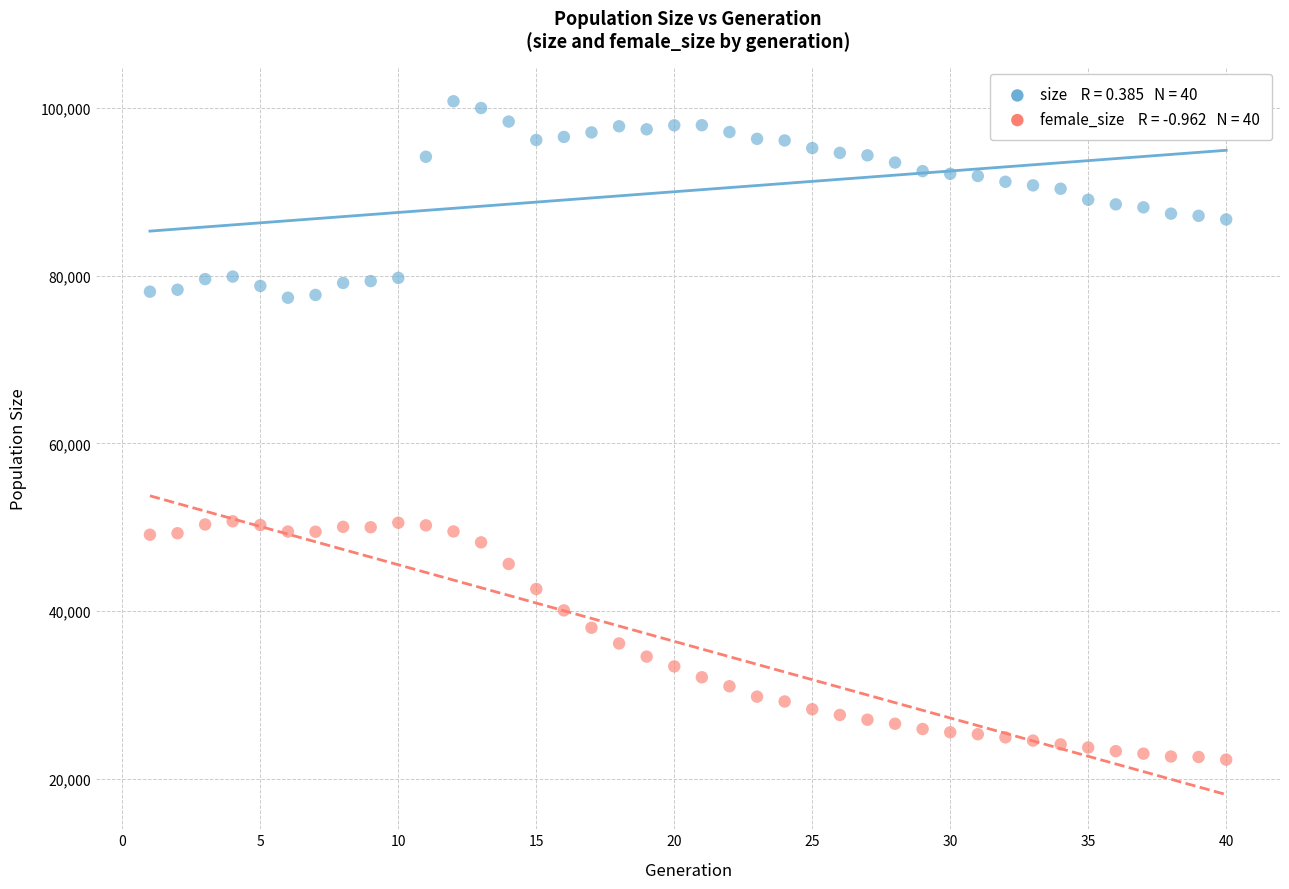

Across all data points, what is the range of X values (max minus min)?

39